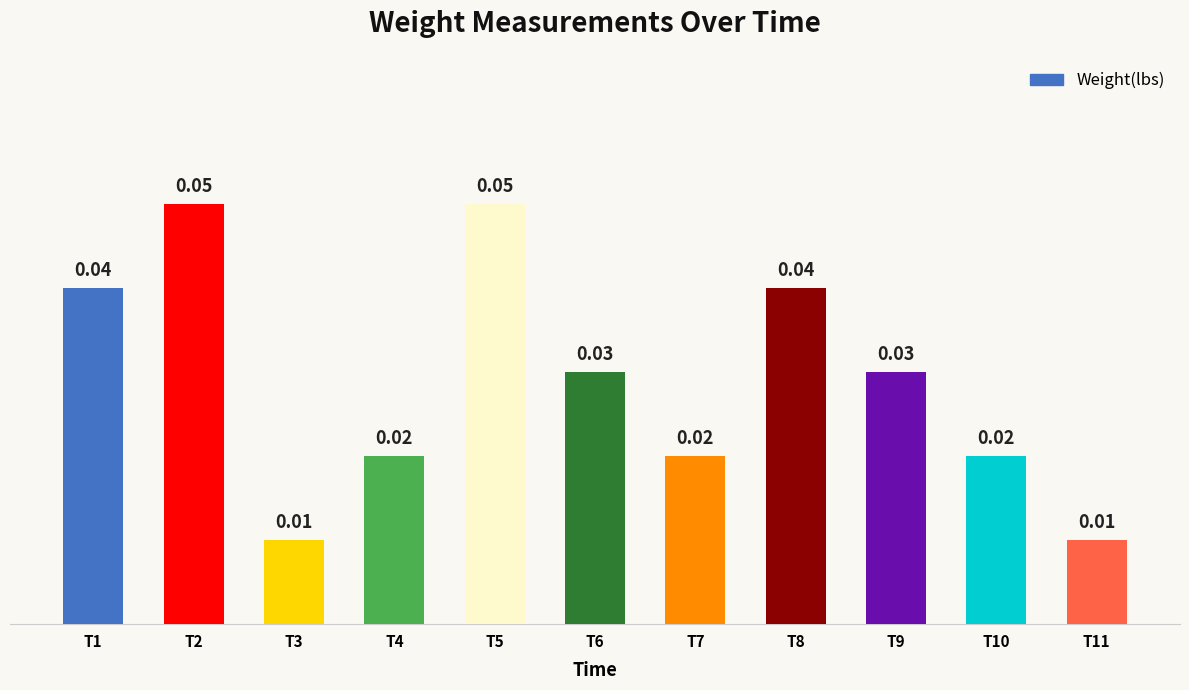

Which has a higher value, T1 or T9?

T1